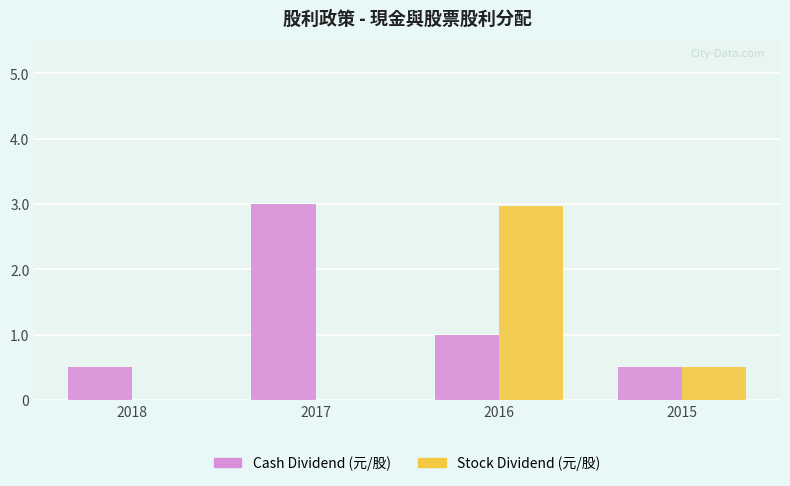

Between 2016 and 2015, which series saw the biggest shift?

Stock Dividend (元/股)